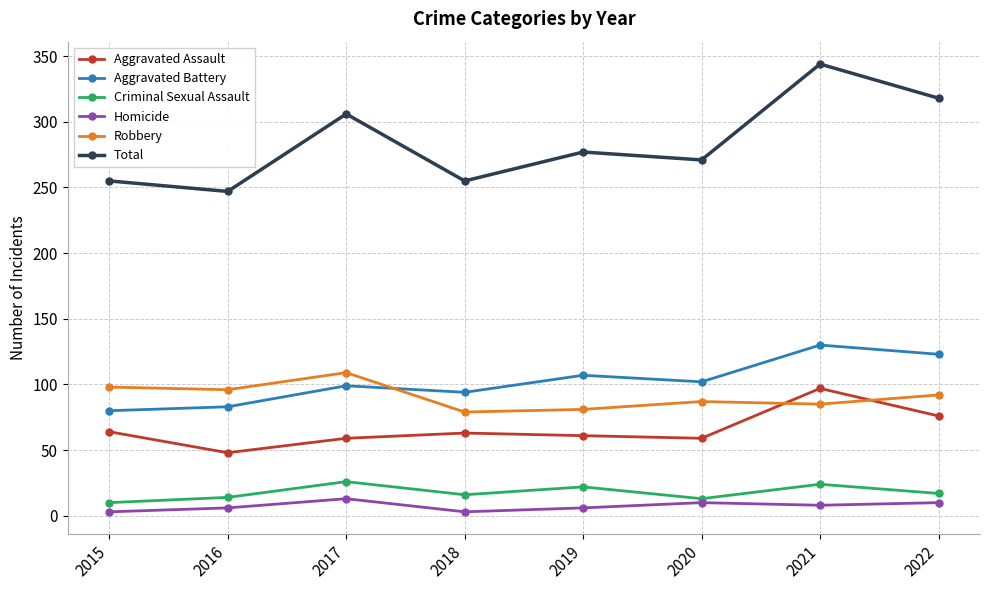

Which series changed the most between 2018 and 2019?

Total